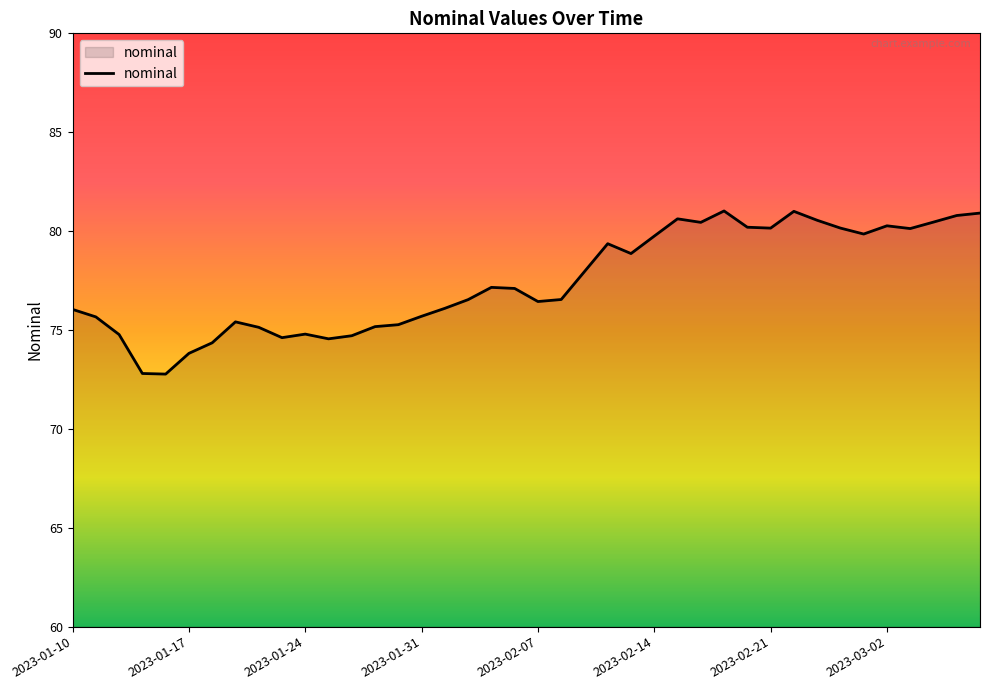

What is the difference between the maximum and second lowest values?

8.2